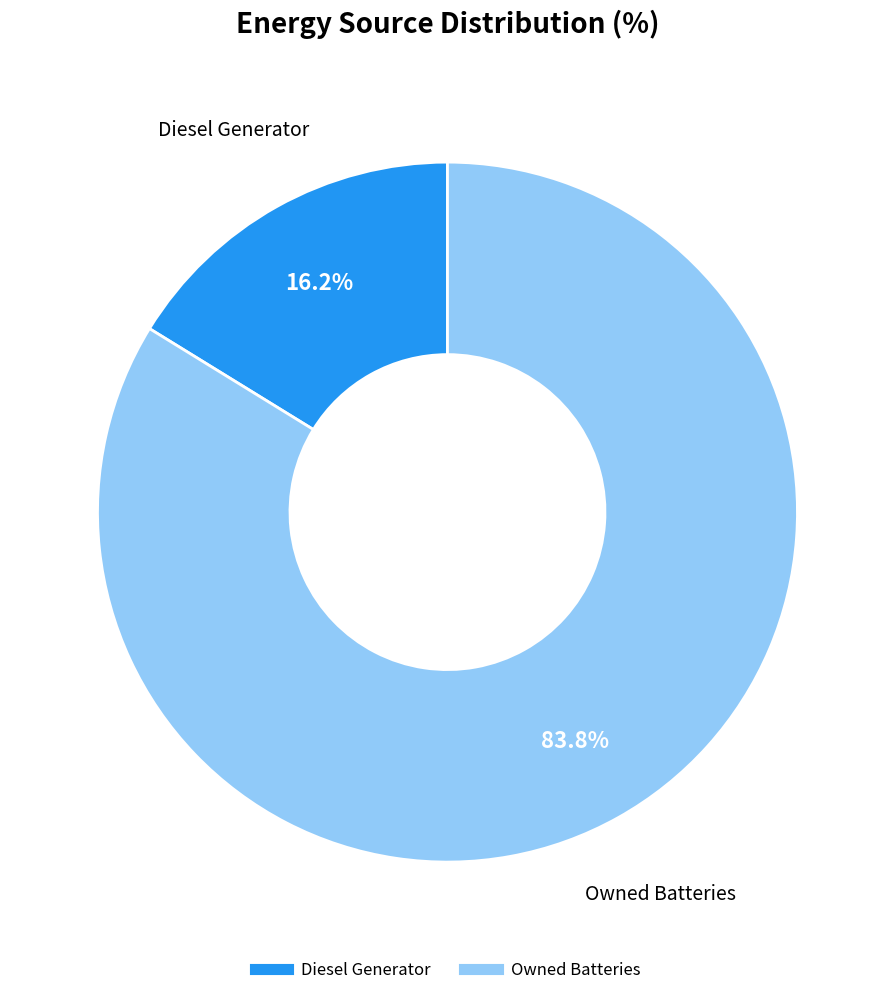

Does any single category account for the majority?

Yes